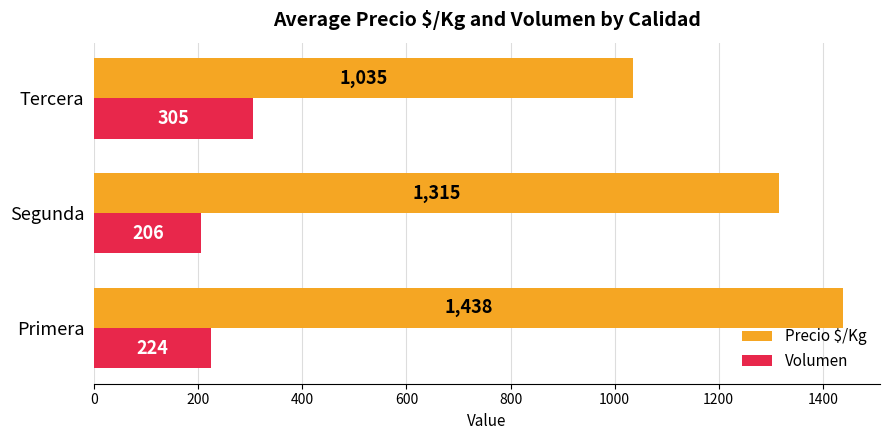

The Precio $/Kg series shows 654 at Segunda. True or false?

False